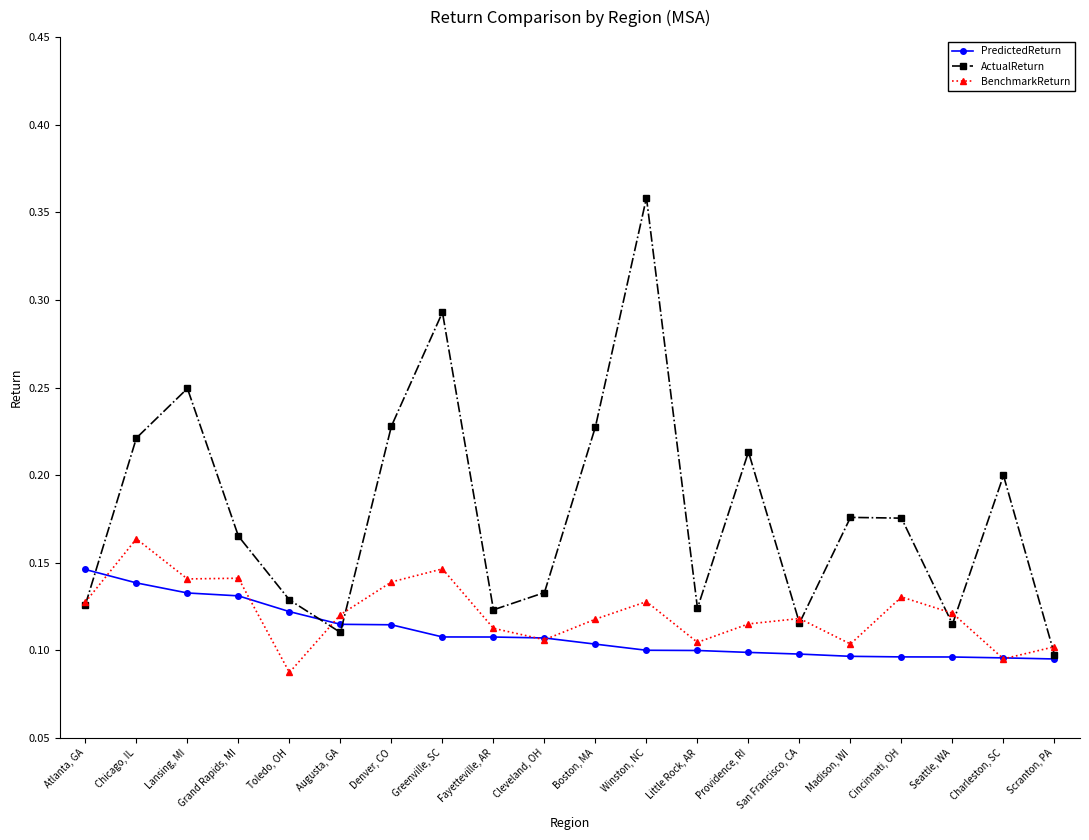

At which label does ActualReturn reach its peak?

Winston, NC